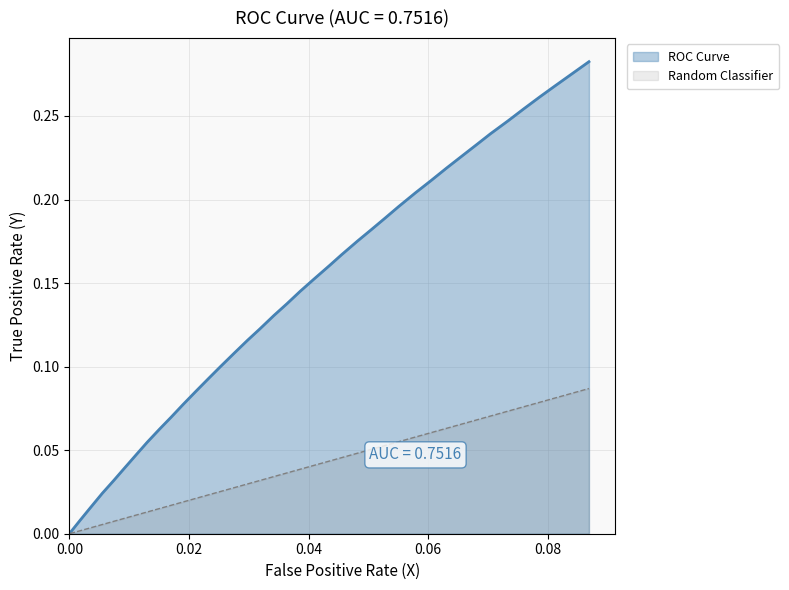

Reading left to right, transcribe all the data shown in this chart.

0.0	0.0	0.0	0.0	0.0	0.0	0.0	0.1	0.1	0.1	0.1	0.1	0.1	0.1	0.1	0.1	0.1	0.1	0.1	0.1	0.2	0.2	0.2	0.2	0.2	0.2	0.2	0.2	0.2	0.2	0.2	0.2	0.2	0.2	0.3	0.3	0.3	0.3	0.3